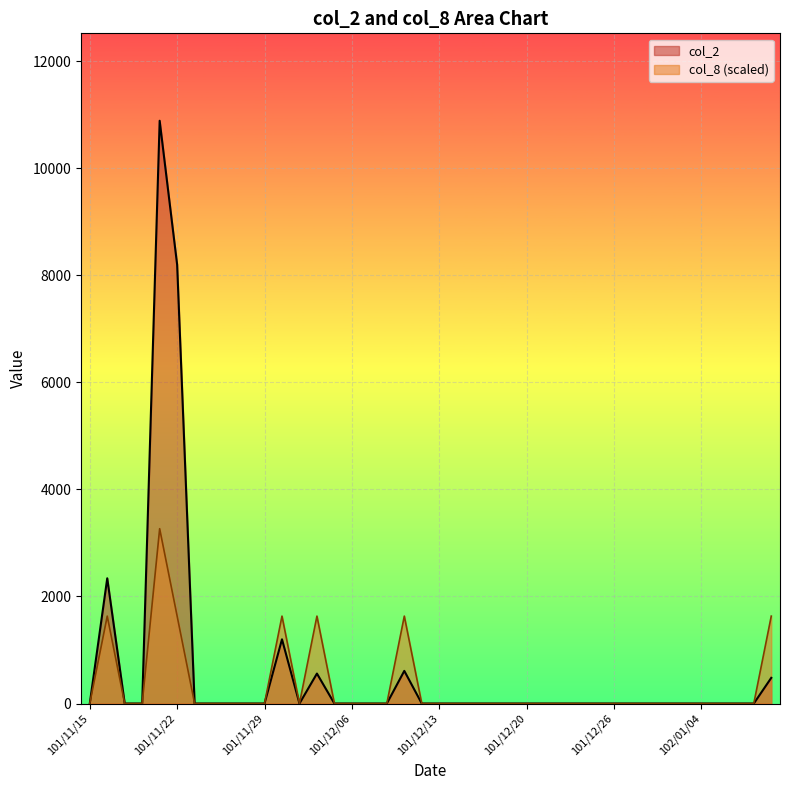

Which category has the highest value in the col_8 series?

101/11/21